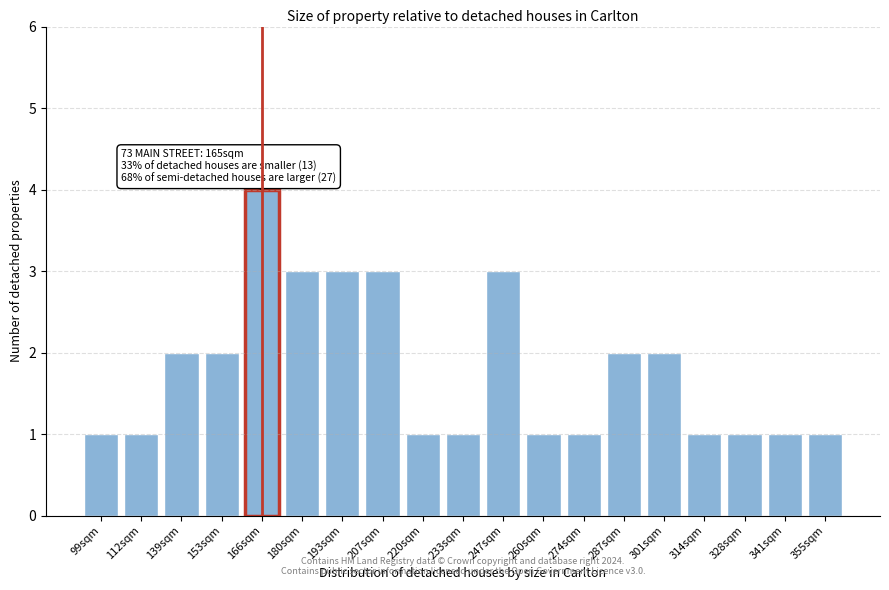

Reading left to right, list all the values displayed in this chart.

99sqm=1	112sqm=1	139sqm=2	153sqm=2	166sqm=4	180sqm=3	193sqm=3	207sqm=3	220sqm=1	233sqm=1	247sqm=3	260sqm=1	274sqm=1	287sqm=2	301sqm=2	314sqm=1	328sqm=1	341sqm=1	355sqm=1